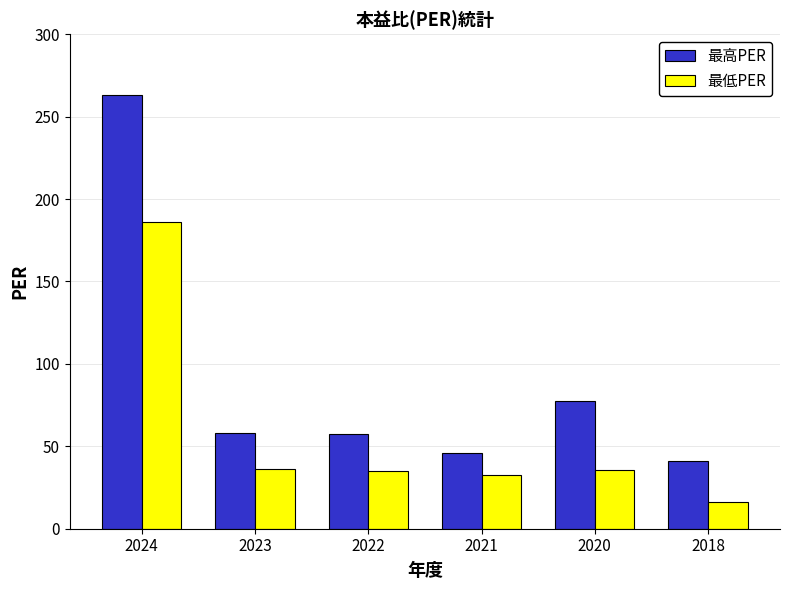

How many series are shown in this chart?

2